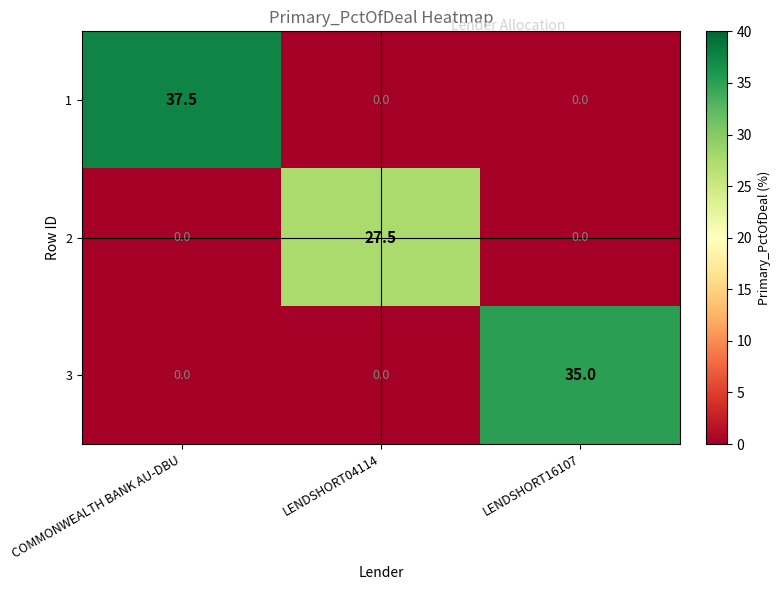

Between COMMONWEALTH BANK AU-DBU and LENDSHORT04114, which series saw the biggest shift?

1